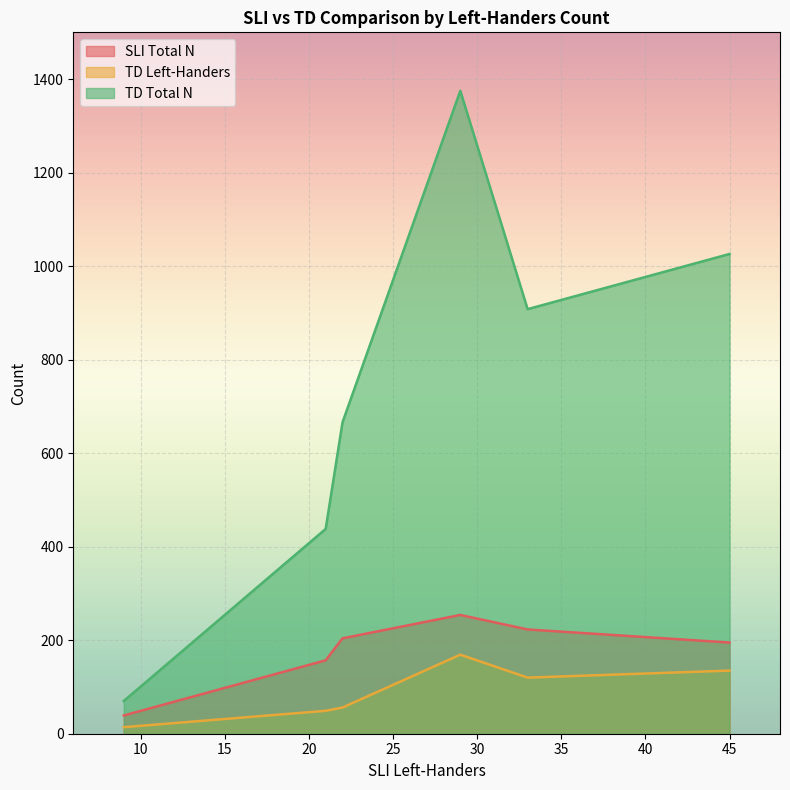

List the series in order of their peak value, lowest first.

TD Left-Handers, SLI Total N, TD Total N